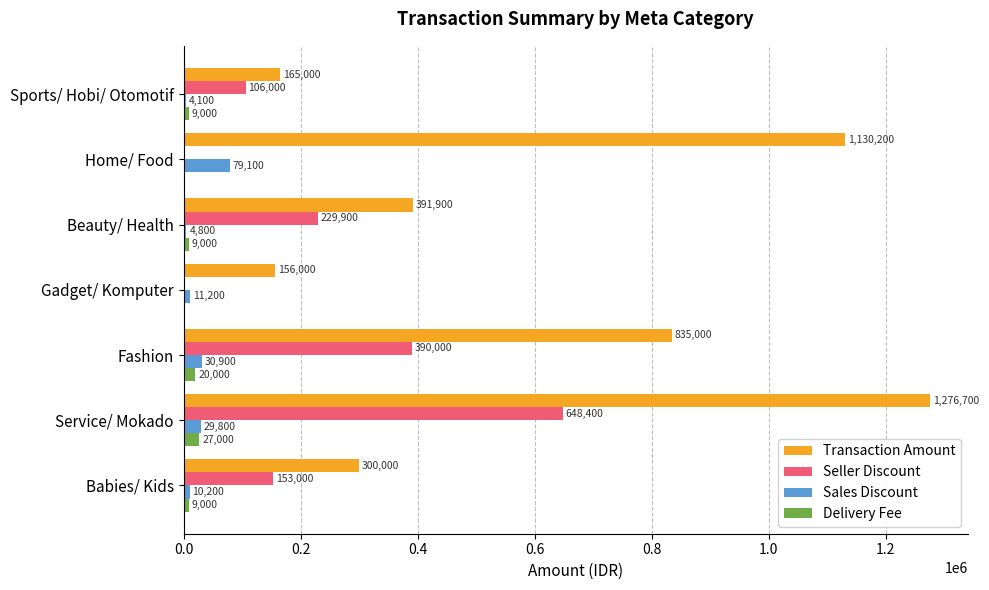

What is the maximum value shown in the chart?

1276700